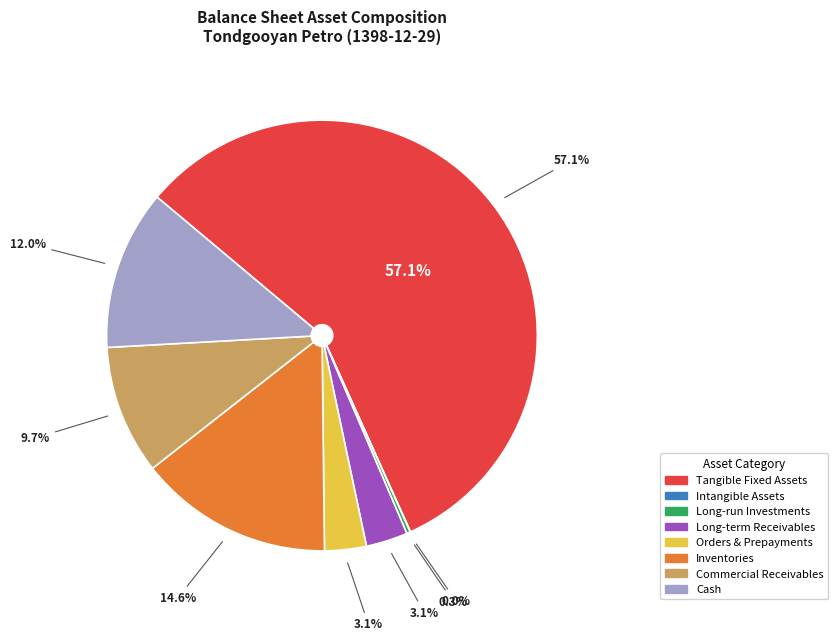

Rank the categories by value from highest to lowest.

tangible_fixed_assets, inventories, cash, commercial_and_other_receivables, long_term_receivables, orders_and_prepayments, long_run_investments, intangible_assets